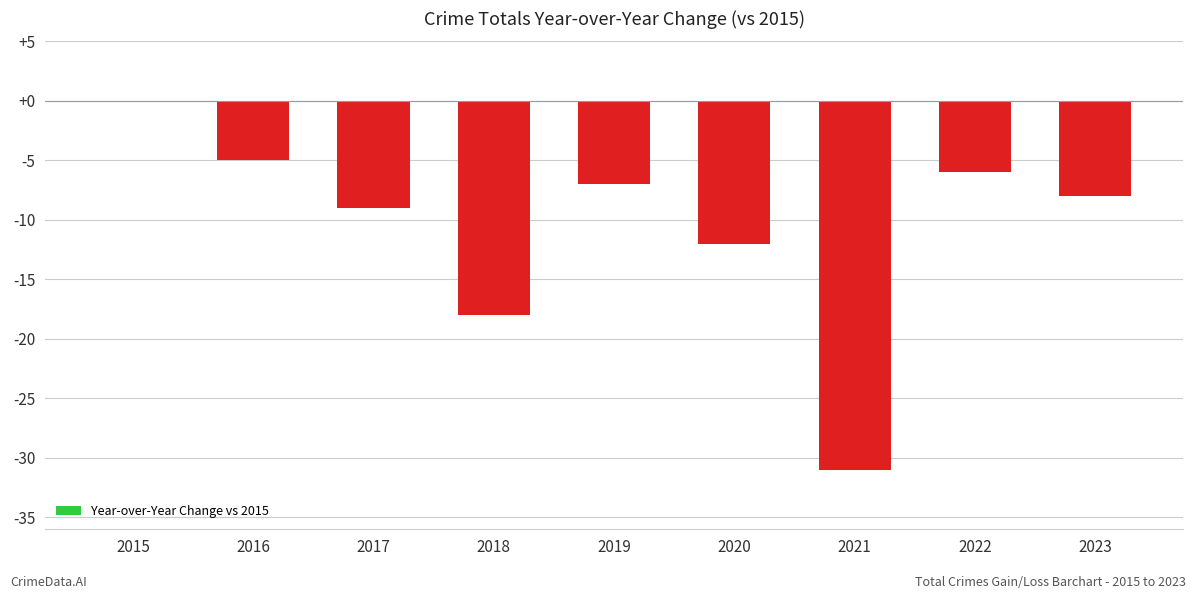

At which category does the chart reach its peak across all series?

2015